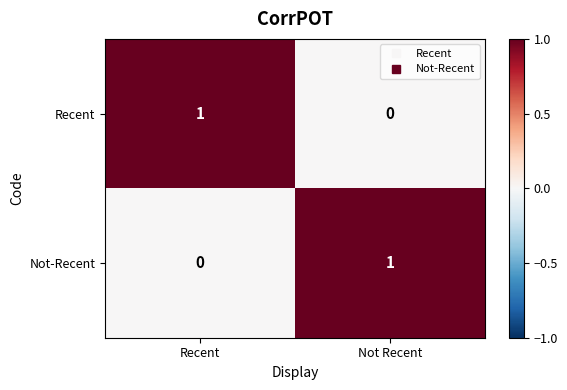

Is the value of Recent at Recent greater than the value of Not-Recent at Recent?

Yes